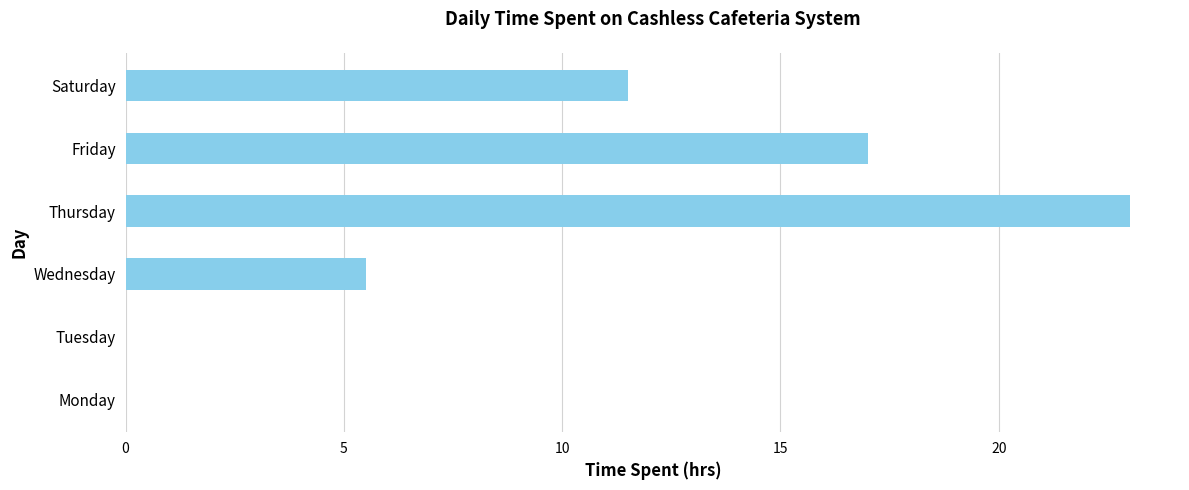

Reading bottom to top, list all the values displayed in this chart.

Monday=0.0	Tuesday=0.0	Wednesday=5.5	Thursday=23.0	Friday=17.0	Saturday=11.5